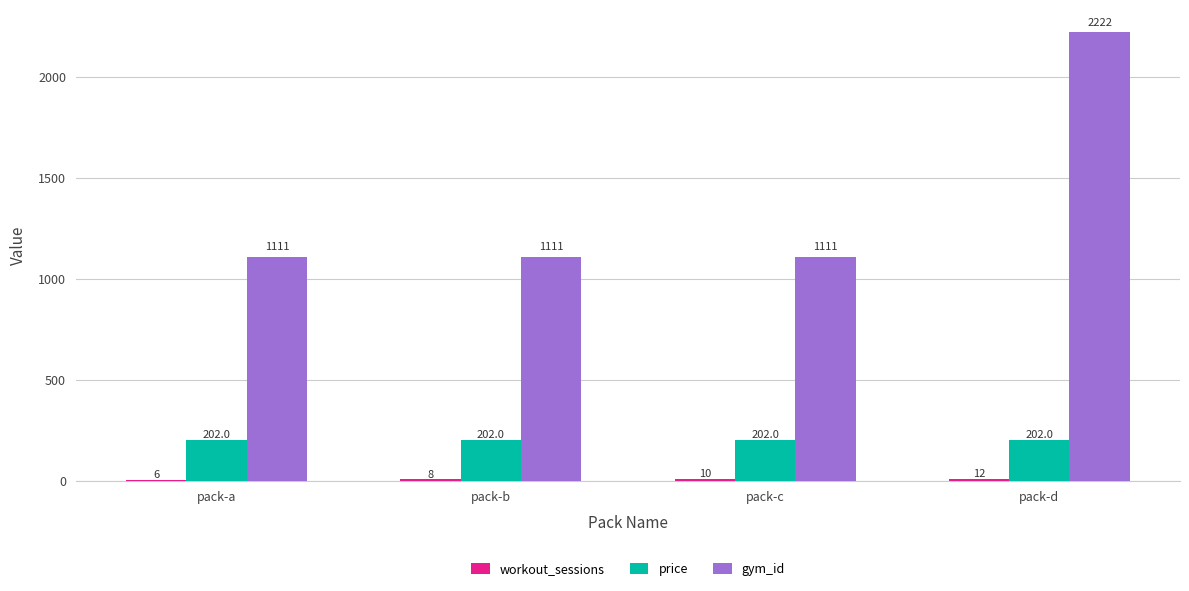

How many groups of bars are there?

4